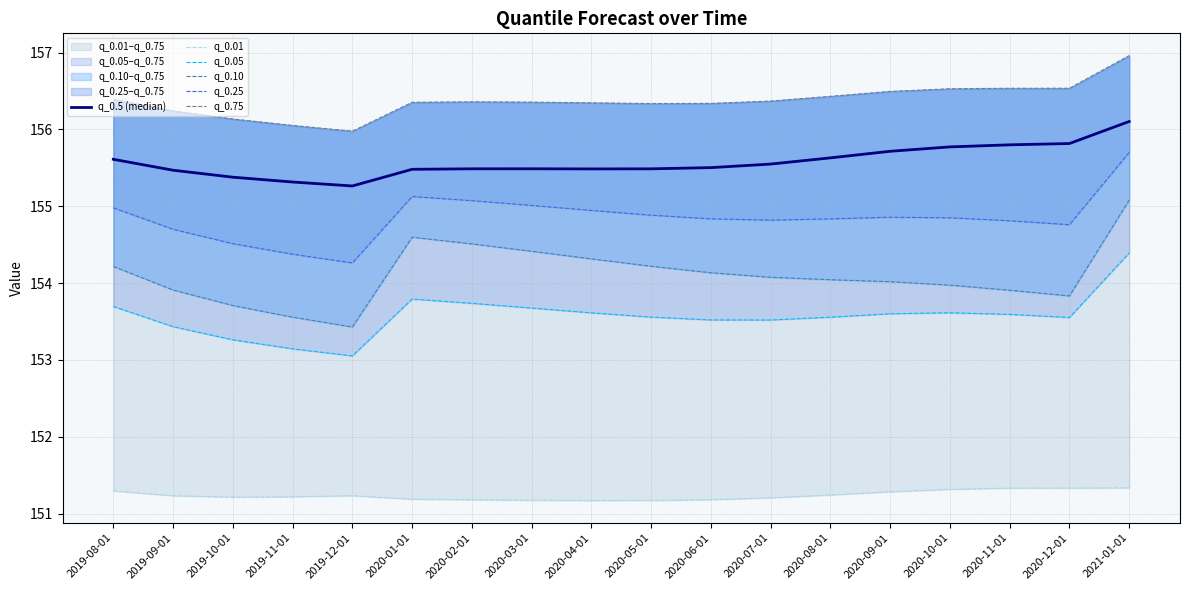

In q_0.01, how many points are lower than both neighbors (excluding endpoints)?

3